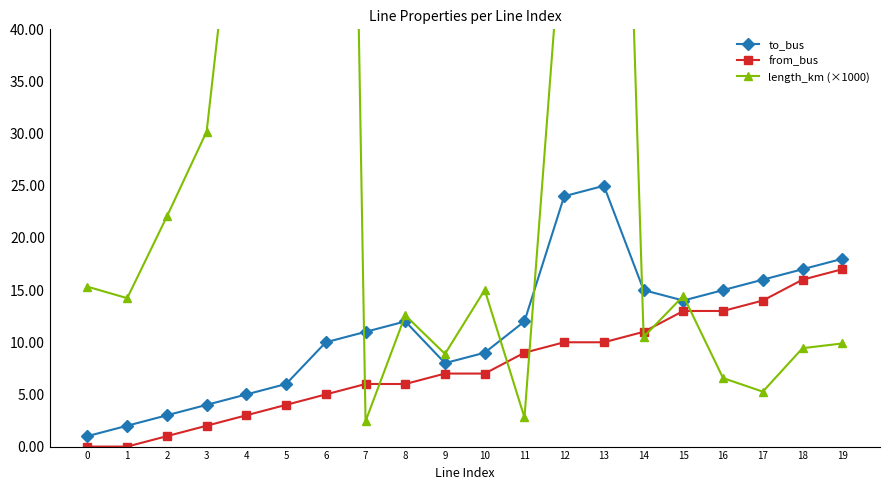

True or false: from_bus has more than 1 interior local peaks.

False